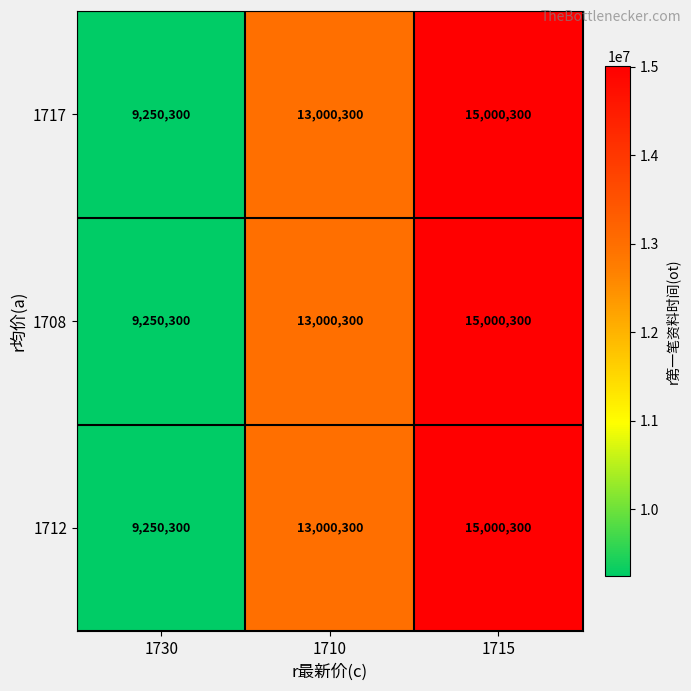

Which category has the highest value across all series?

1715